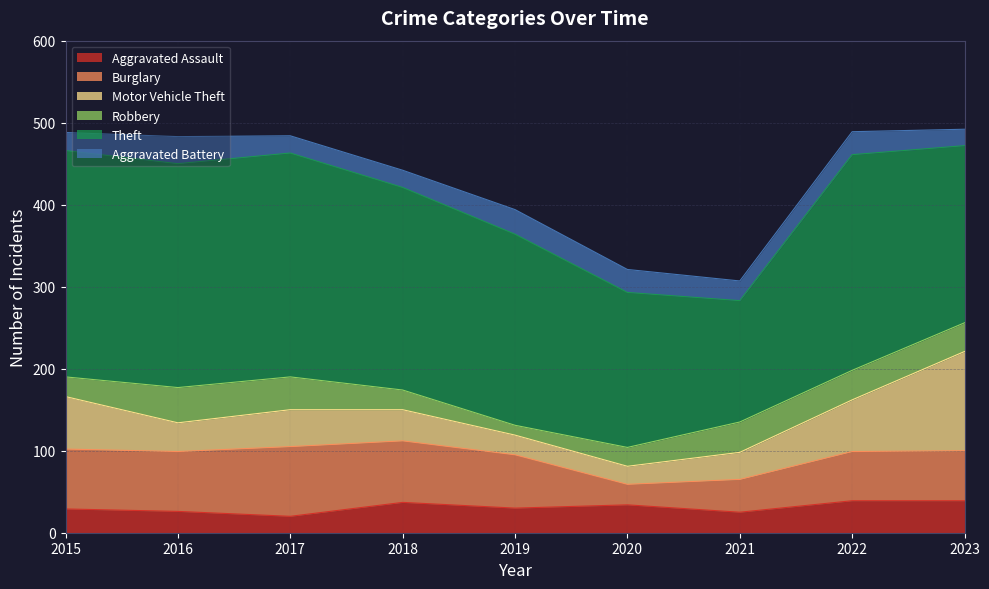

Between which two adjacent categories do Aggravated Battery and Robbery first intersect?

2018 and 2019